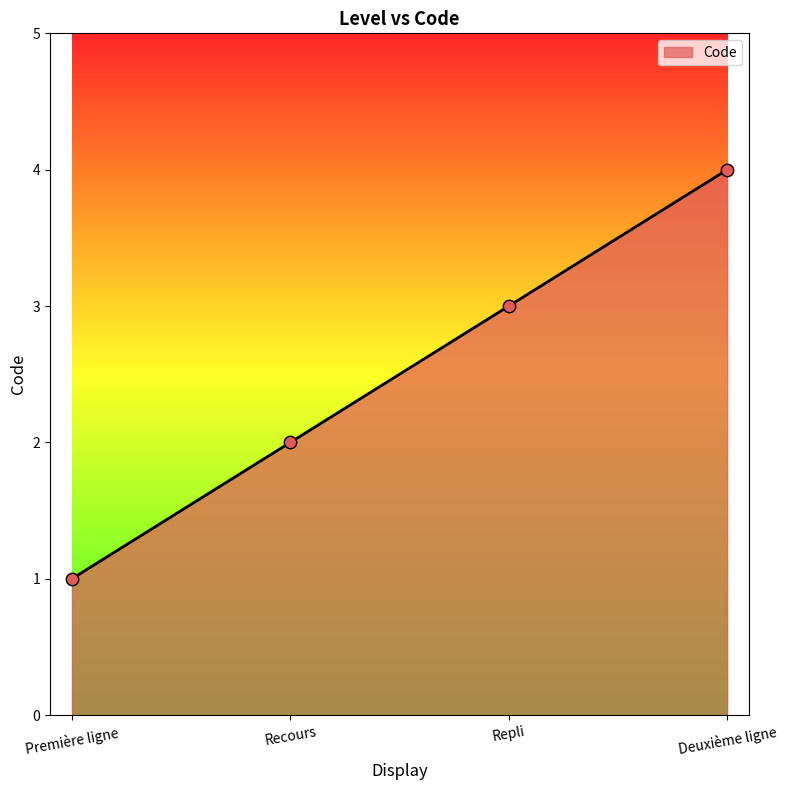

What is the change in value from Première ligne to Repli?

+2